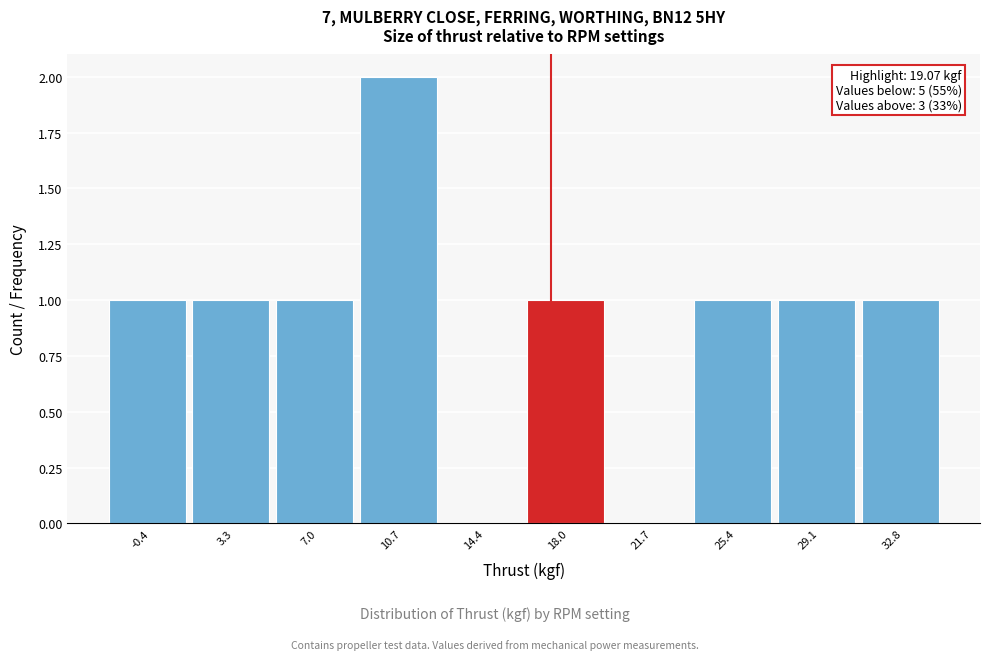

Reading left to right, extract all data points from this chart.

-0.4=1	3.3=1	7.0=1	10.7=2	14.4=0	18.0=1	21.7=0	25.4=1	29.1=1	32.8=1